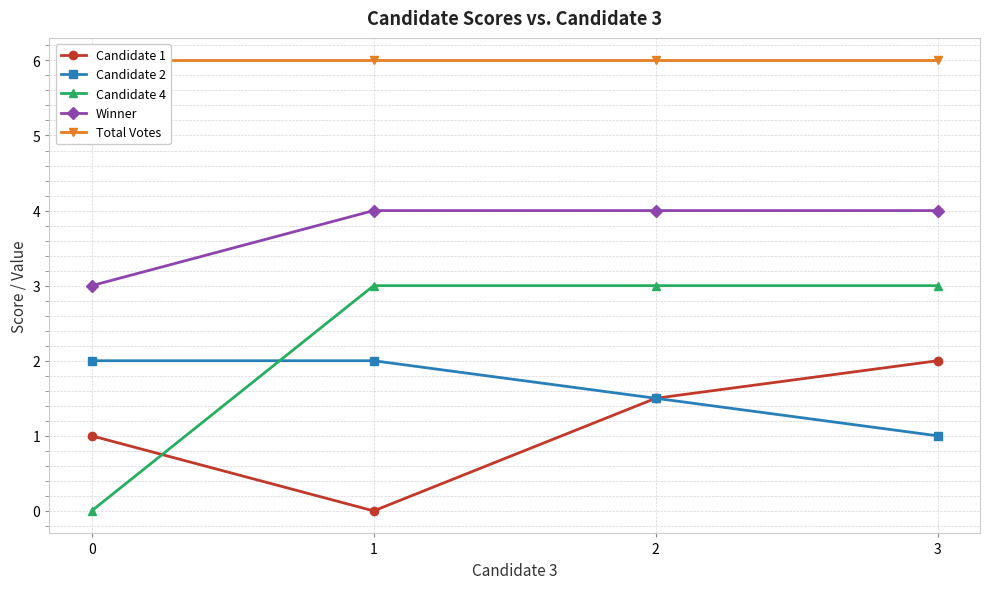

True or false: Candidate 4 and Candidate 2 intersect in this chart.

True